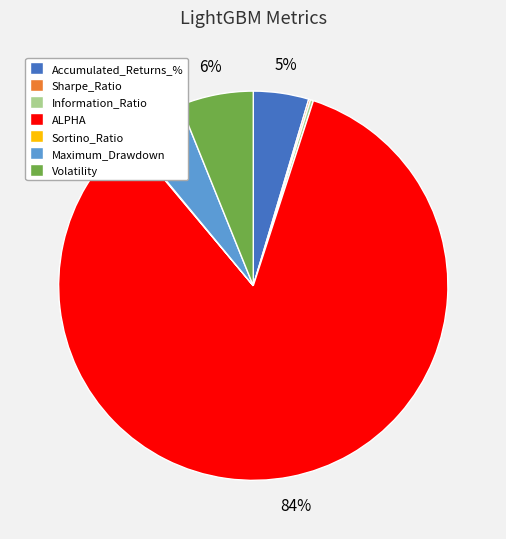

To the nearest percent, what is the difference between the Volatility and Maximum_Drawdown slice percentages?

1%